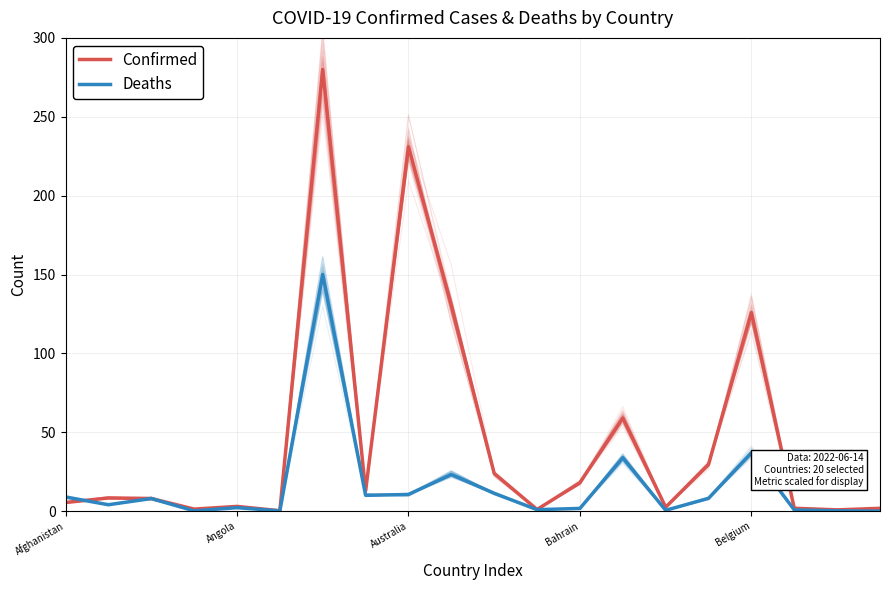

How many lines are shown in the chart?

2